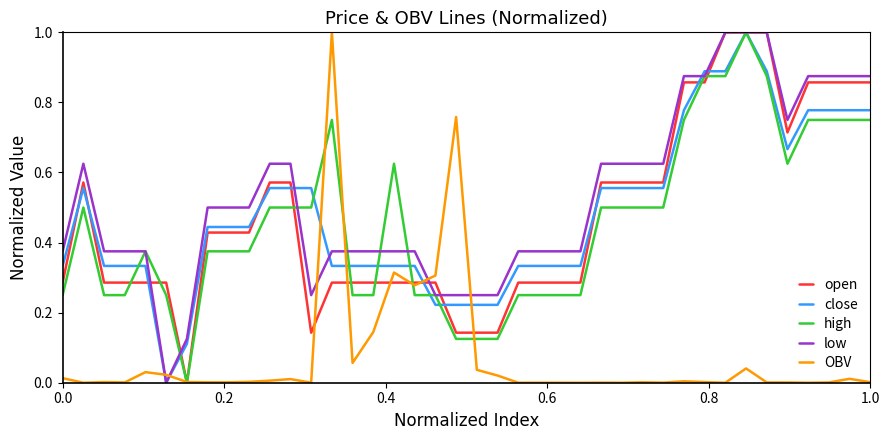

Which series has the largest total across all categories?

low